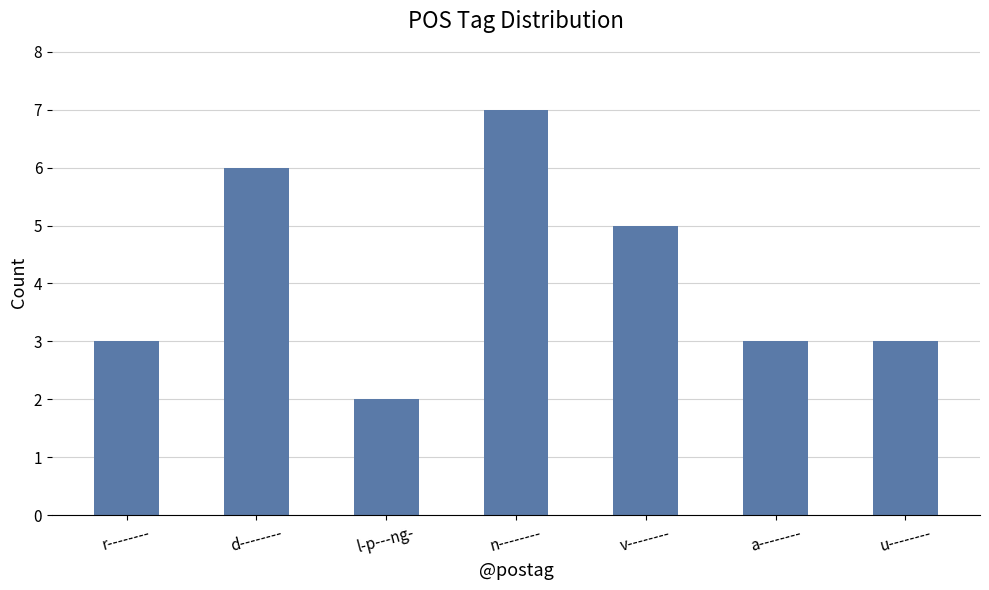

What is the smallest value displayed?

2